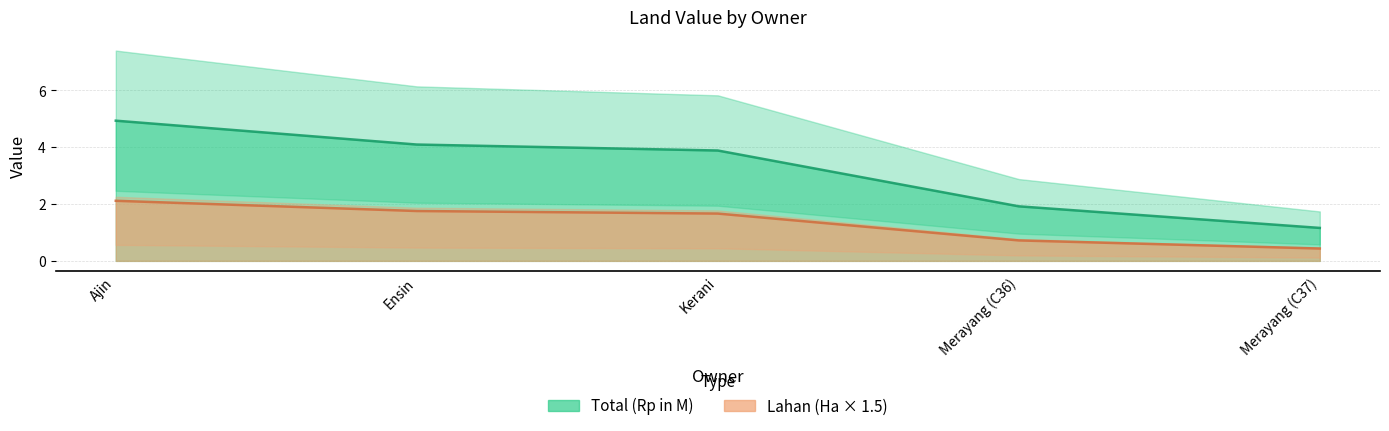

What is the minimum value shown in the chart?

0.4